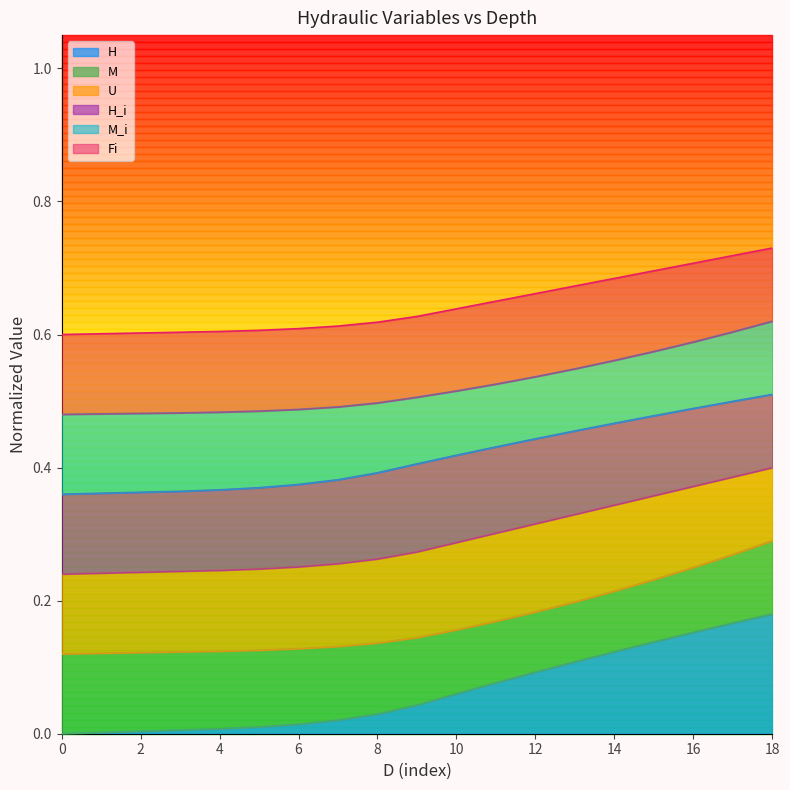

Does the chart have visible grid lines?

No